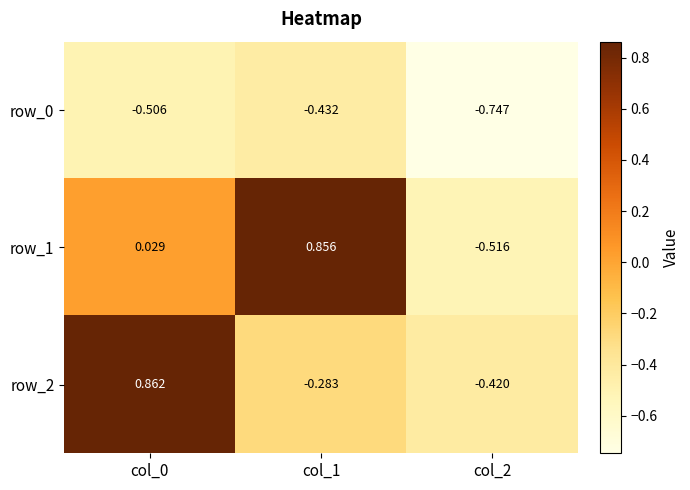

Is the value of row_1 at col_2 greater than the value of row_0 at col_0?

No